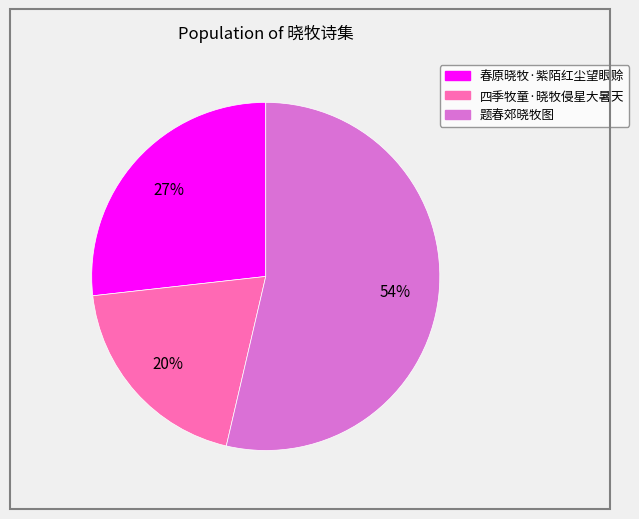

Is the sum of 春原晓牧·紫陌红尘望眼赊 and 题春郊晓牧图 greater than half?

Yes